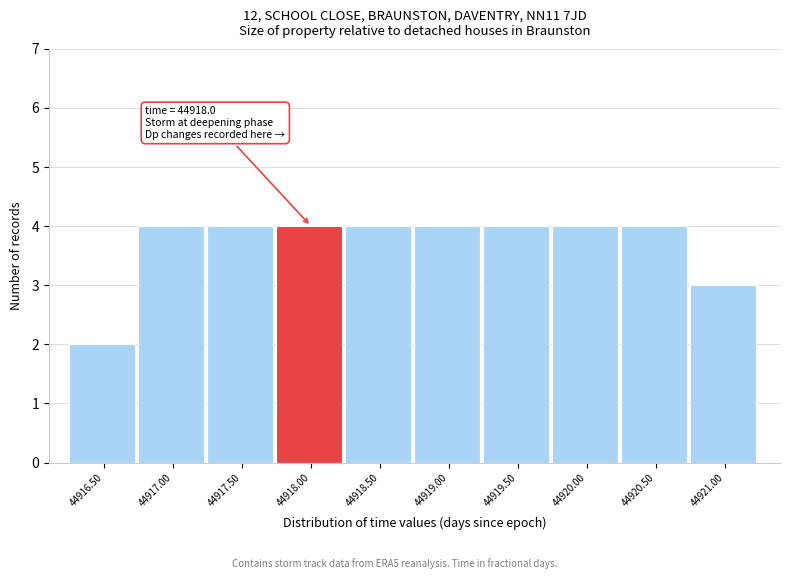

Reading left to right, what are all the values shown in this chart?

44916.50=2	44917.00=4	44917.50=4	44918.00=4	44918.50=4	44919.00=4	44919.50=4	44920.00=4	44920.50=4	44921.00=3